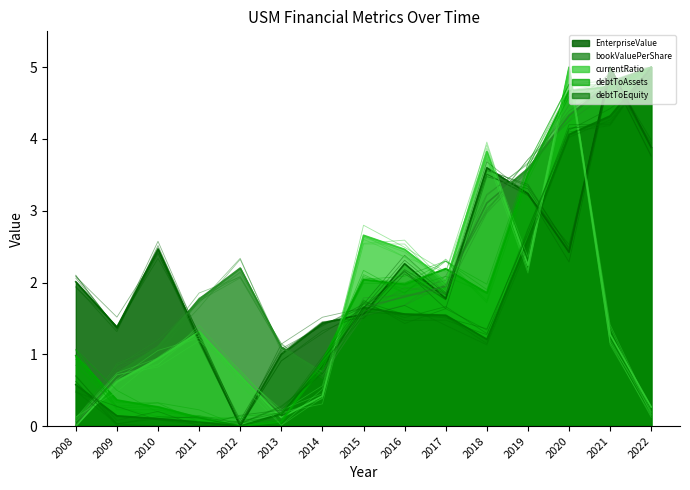

Reading left to right, transcribe all the data shown in this chart.

EnterpriseValue: 2.0	1.4	2.5	1.2	0.0	1.0	1.4	1.6	2.3	1.8	3.6	3.2	2.4	5.0	3.9
bookValuePerShare: 0.0	0.7	1.1	1.8	2.2	1.1	0.8	1.7	1.8	1.9	3.1	3.6	4.3	4.8	5.0
currentRatio: 0.0	0.6	0.9	1.3	0.7	0.1	0.4	2.7	2.5	2.0	3.8	2.2	5.0	1.3	0.3
debtToAssets: 1.0	0.4	0.3	0.1	0.0	0.1	0.9	2.0	2.0	2.2	1.9	3.5	4.7	4.7	5.0
debtToEquity: 0.6	0.1	0.1	0.1	0.0	0.2	0.8	1.7	1.6	1.5	1.2	2.6	4.1	4.3	5.0